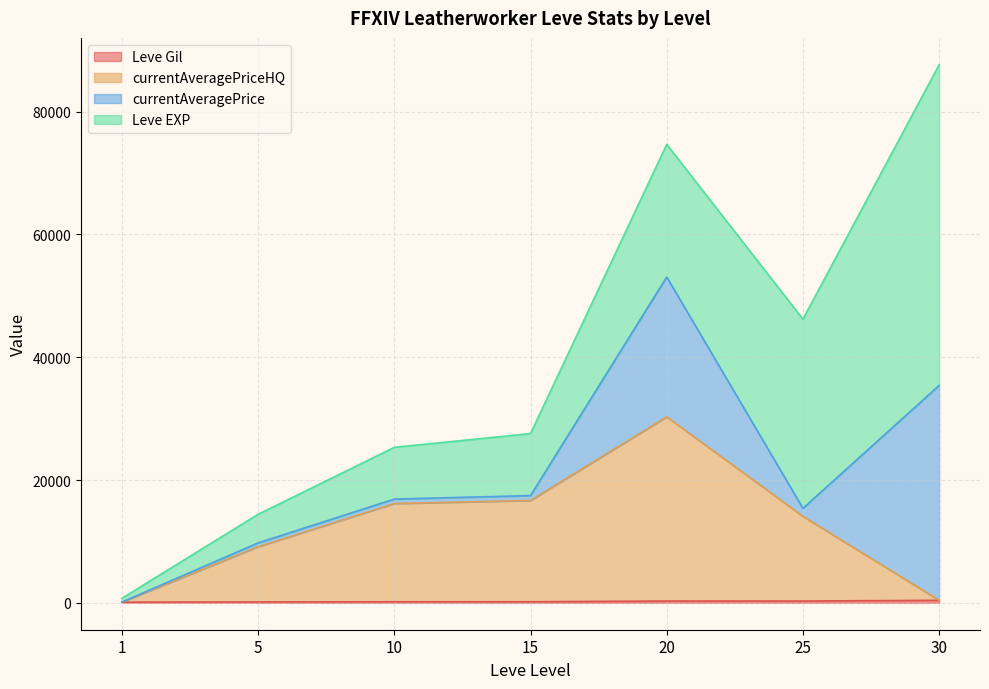

What is the difference between the maximum and minimum values in the currentAveragePriceHQ series?

30183.0